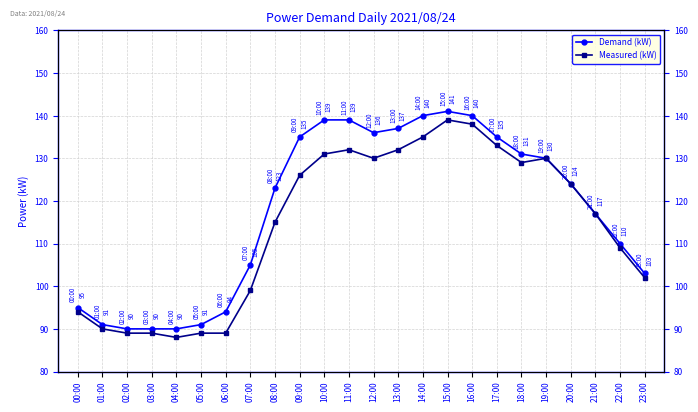

What is the approximate value of Demand (kW) at 07:00?

105